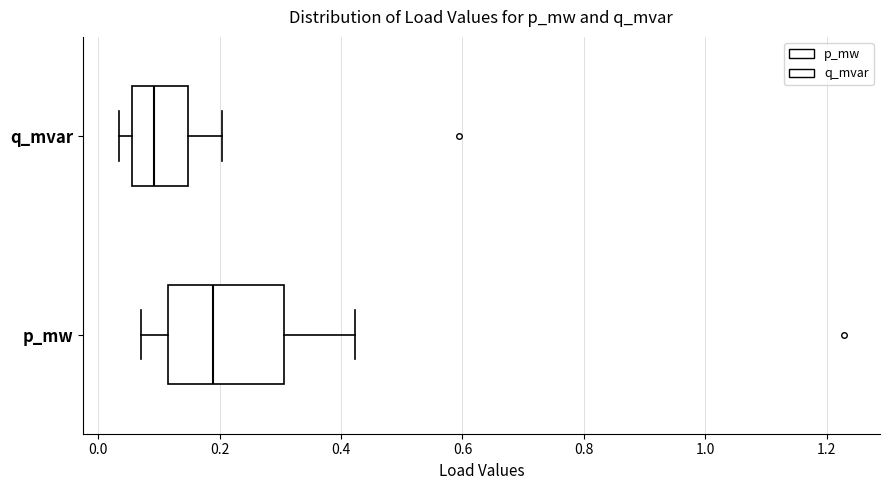

Reading bottom to top, transcribe this box plot: for each box, give where its median line is, the range the box spans, and where its two whiskers end, as read against the x-axis. The values are not printed on the chart, so give them approximately, as read against the axis.

p_mw: median 0.18, box 0.12 to 0.30, whiskers 0.08 to 0.42
q_mvar: median 0.10, box 0.06 to 0.14, whiskers 0.04 to 0.20